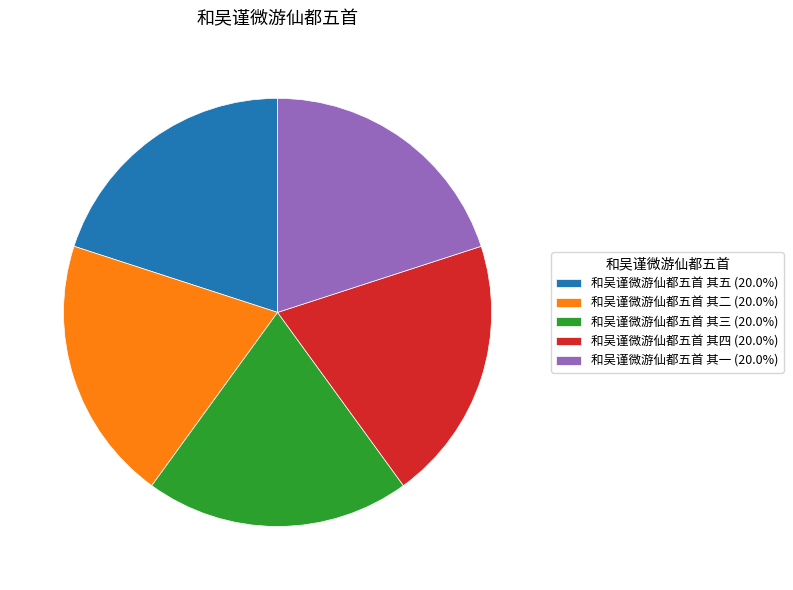

Does 和吴谨微游仙都五首 其五 (20.0%) account for over 50% of the chart?

No